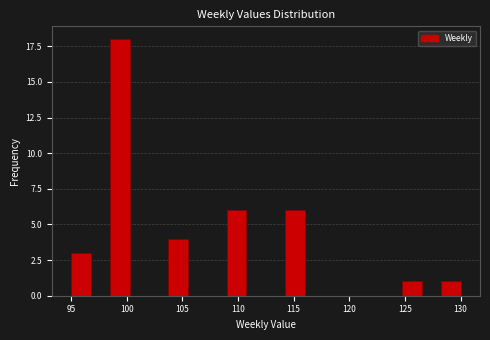

Around what value on the x-axis is the tallest bar? Give the approximate position of its centre, as read against the axis.

99.5